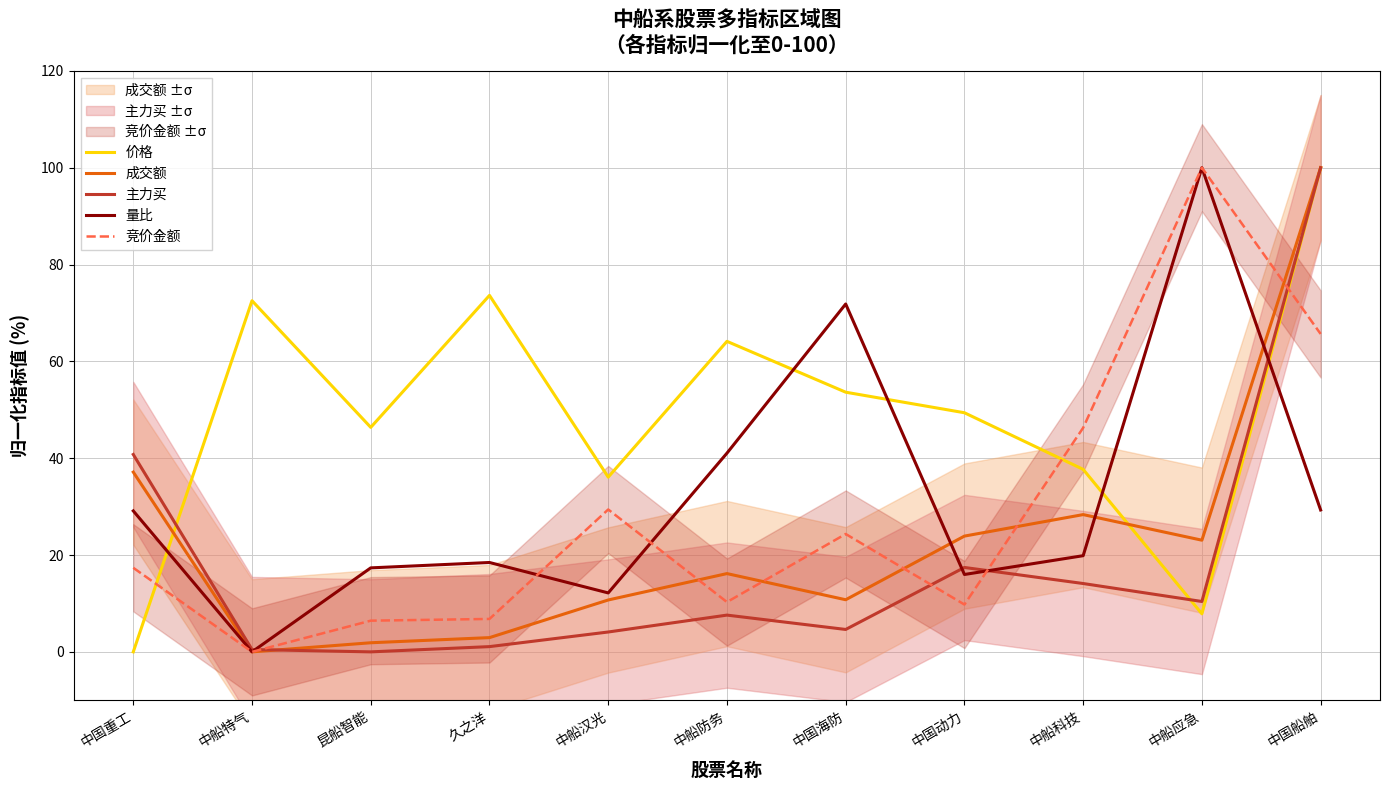

The 价格 series shows 72.5 at 中船特气. True or false?

True